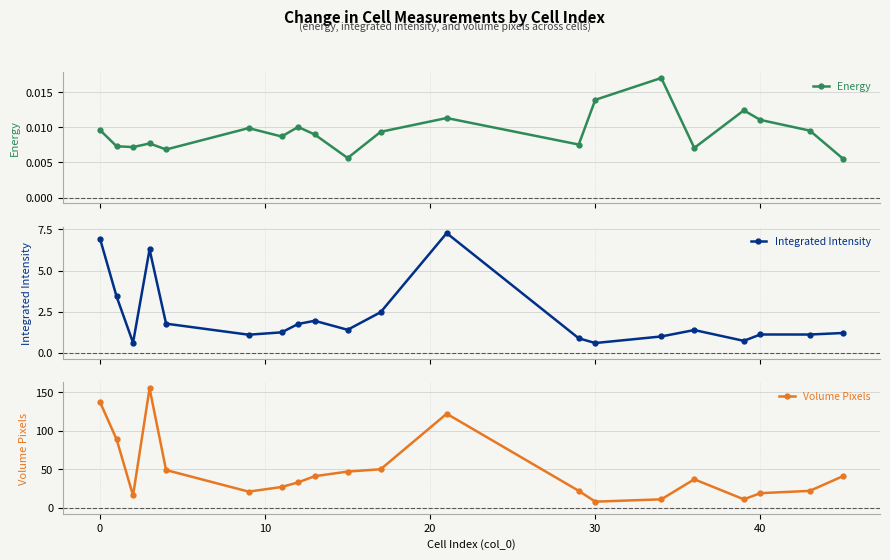

True or false: Energy has more than 0 interior local peaks.

True